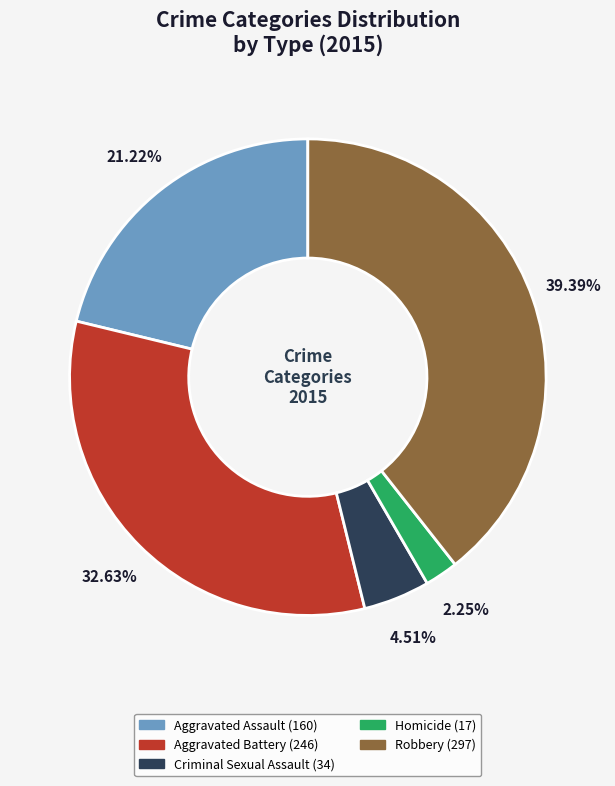

Which slice is the largest?

Robbery